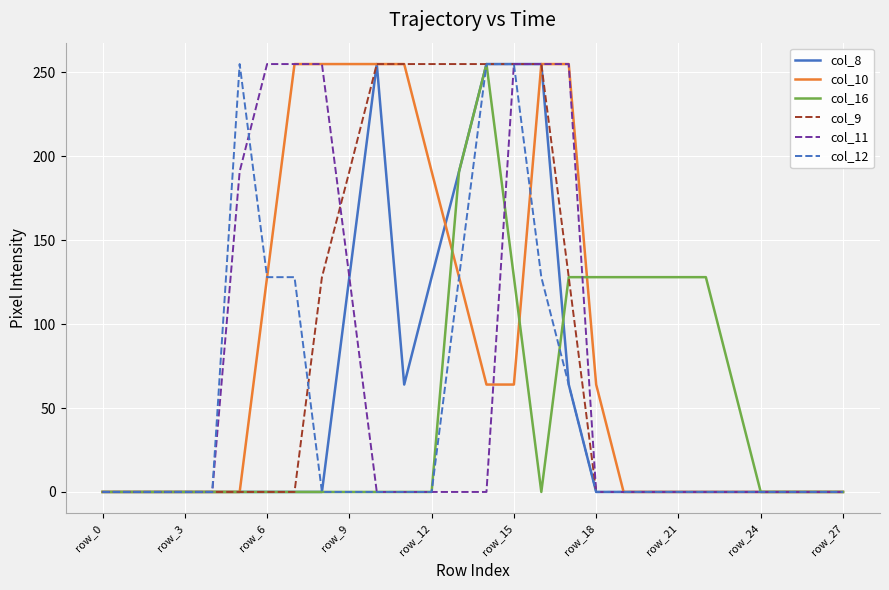

Reading left to right, extract all data points from this chart.

col_8: 0	0	0	0	0	0	0	0	0	128	255	64	128	191	255	255	255	64	0	0	0	0	0	0	0	0	0	0
col_10: 0	0	0	0	0	0	128	255	255	255	255	255	191	128	64	64	255	255	64	0	0	0	0	0	0	0	0	0
col_16: 0	0	0	0	0	0	0	0	0	0	0	0	0	191	255	128	0	128	128	128	128	128	128	64	0	0	0	0
col_9: 0	0	0	0	0	0	0	0	128	191	255	255	255	255	255	255	255	128	0	0	0	0	0	0	0	0	0	0
col_11: 0	0	0	0	0	191	255	255	255	128	0	0	0	0	0	255	255	255	0	0	0	0	0	0	0	0	0	0
col_12: 0	0	0	0	0	255	128	128	0	0	0	0	0	128	255	255	128	64	0	0	0	0	0	0	0	0	0	0